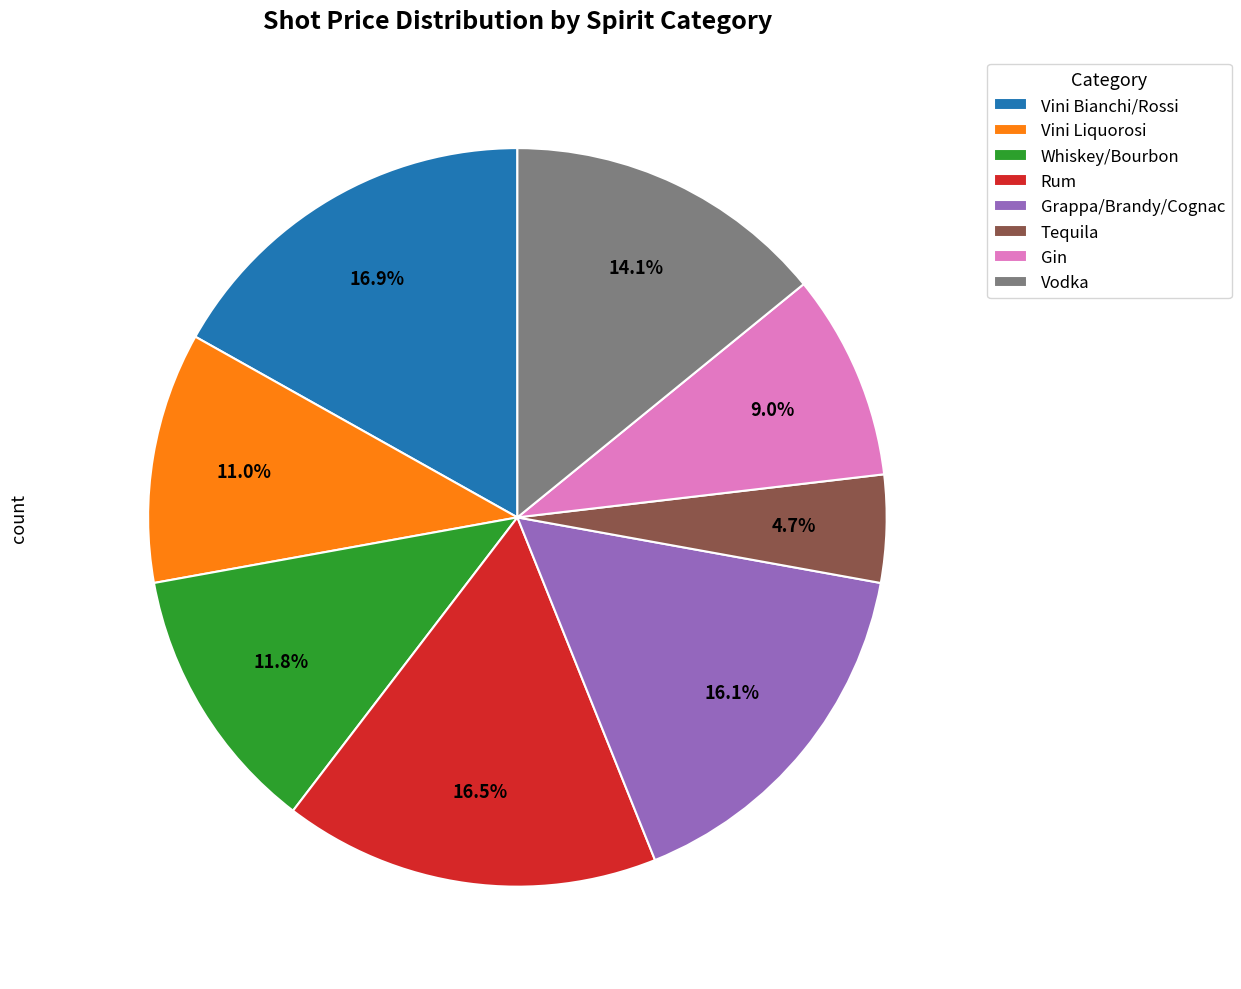

Which slice is the smallest?

Tequila